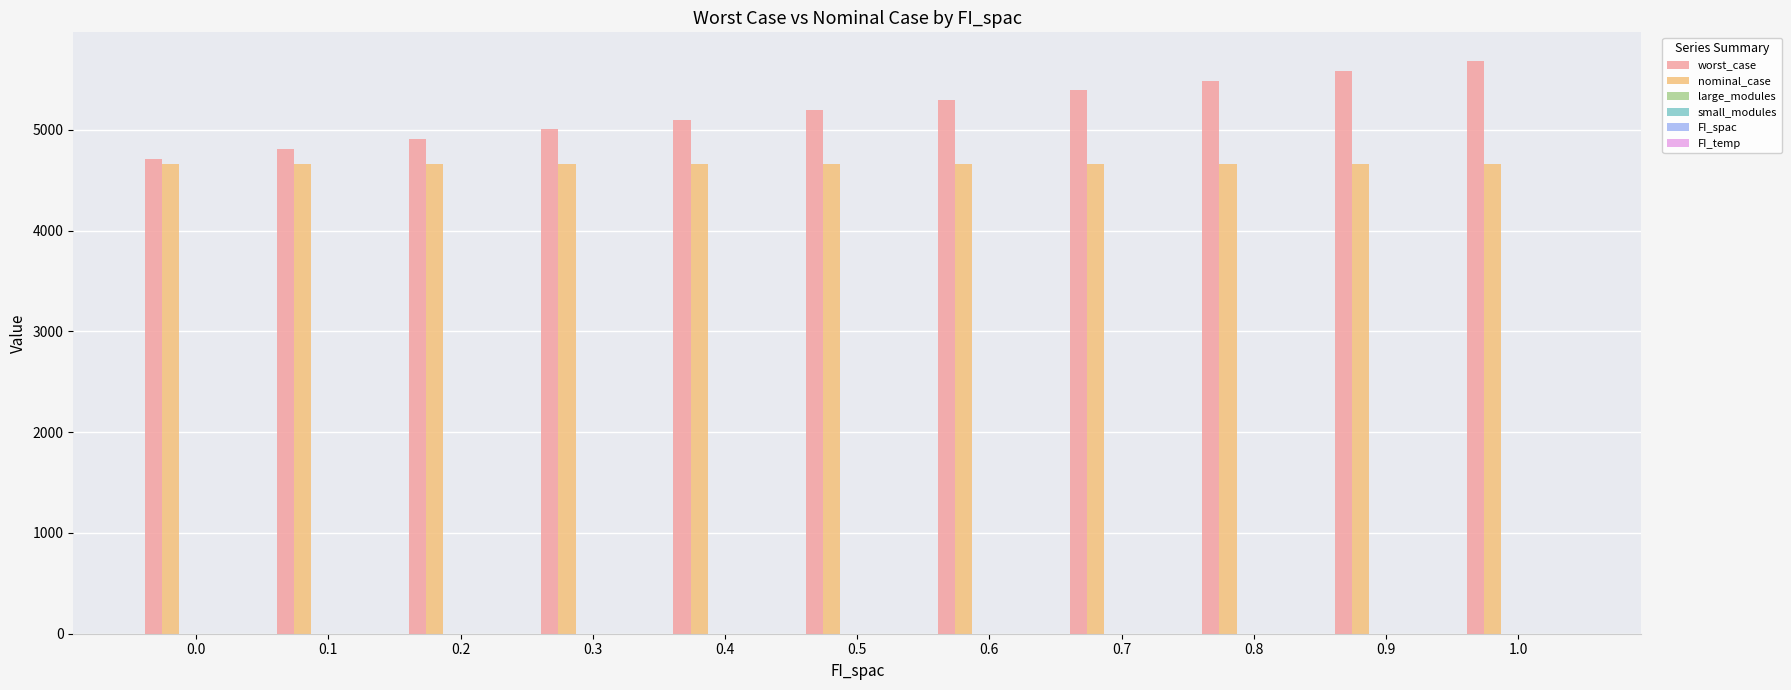

Which series changed the most between 0.3 and 0.8?

worst_case